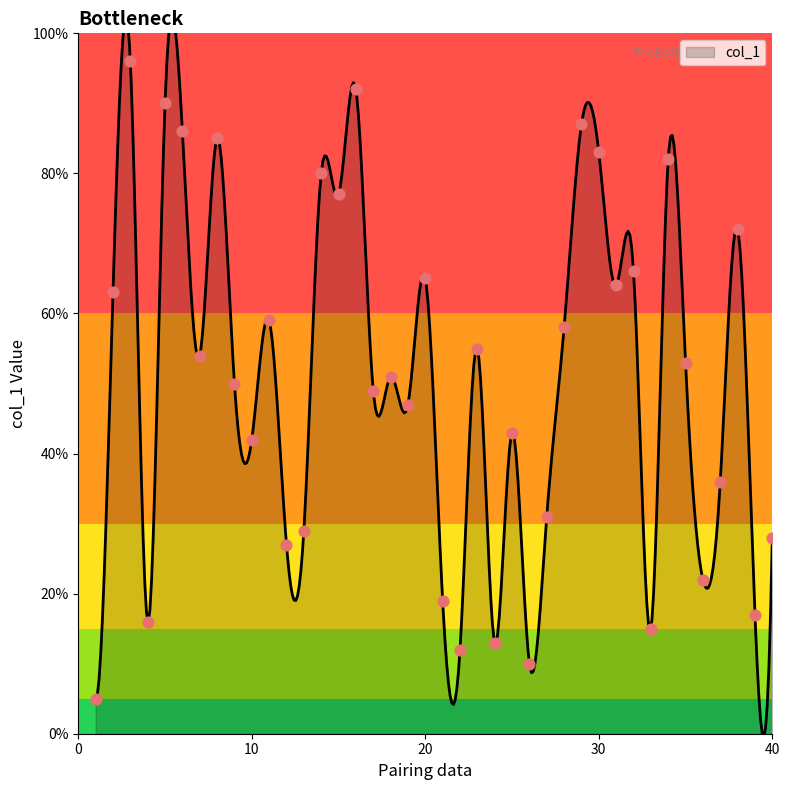

What is the ratio of the value at 17 to the value at 26?

4.9